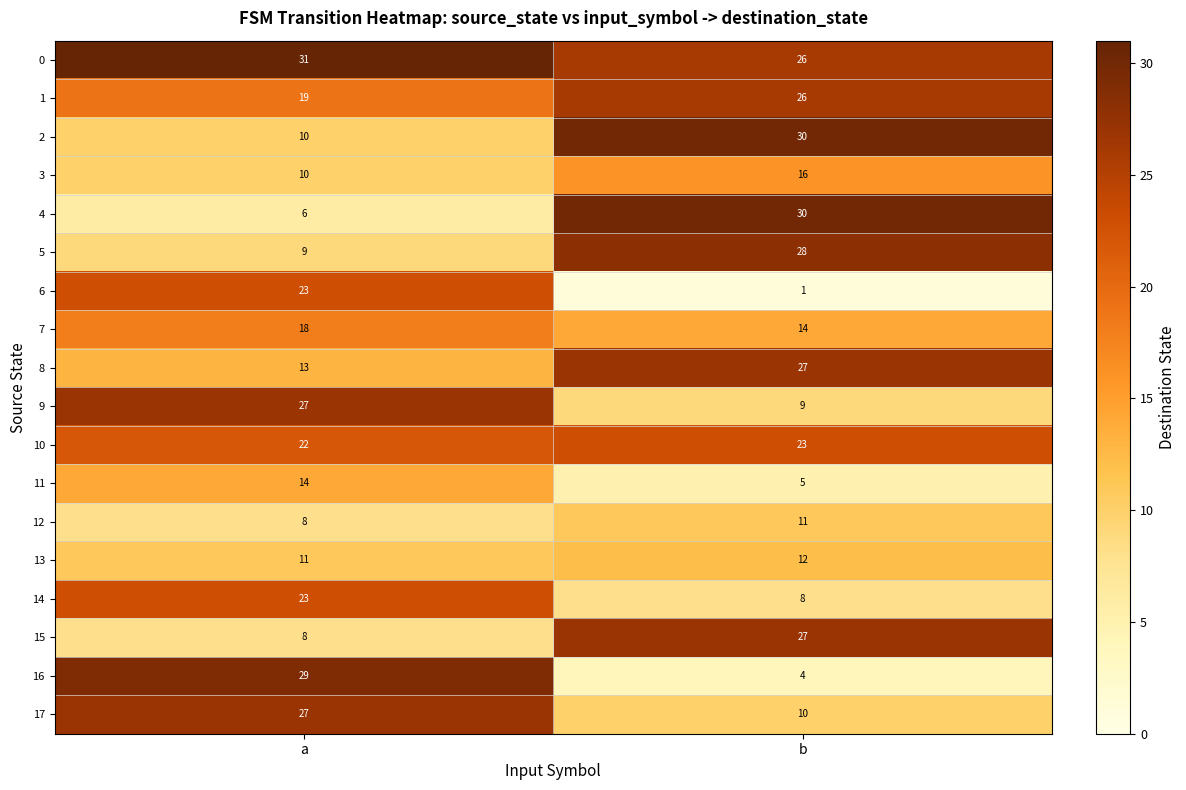

What is the difference between the maximum and minimum values in the 15 series?

19